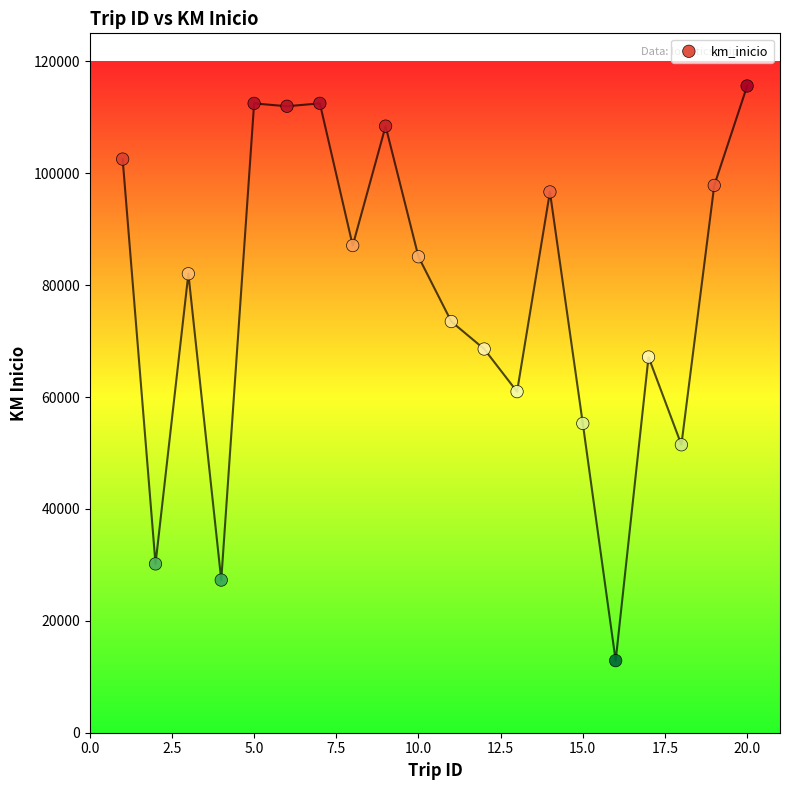

What is the range of X values (max minus min)?

19